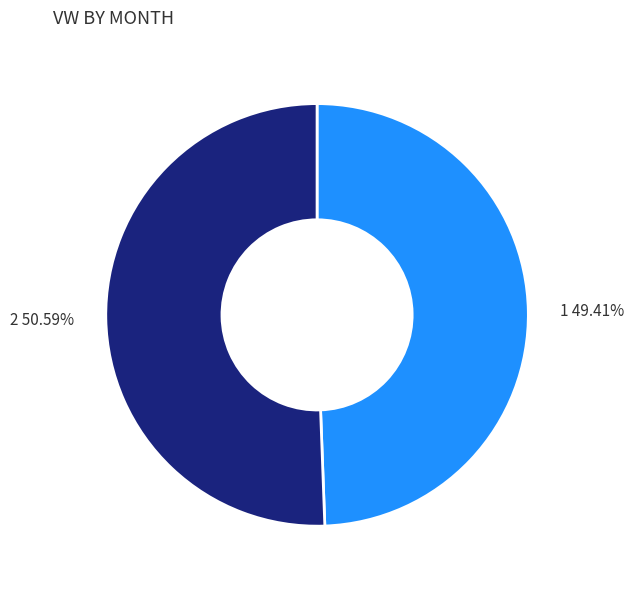

What is the ratio of the value at 2 to the value at 1?

1.0